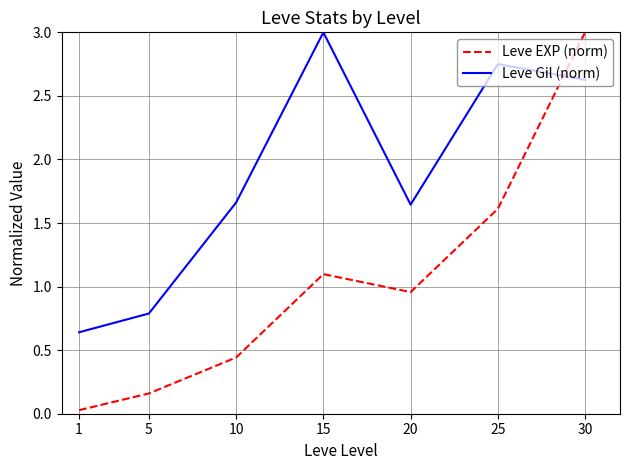

Rank the categories by Leve EXP (norm) value from lowest to highest.

1, 5, 10, 20, 15, 25, 30